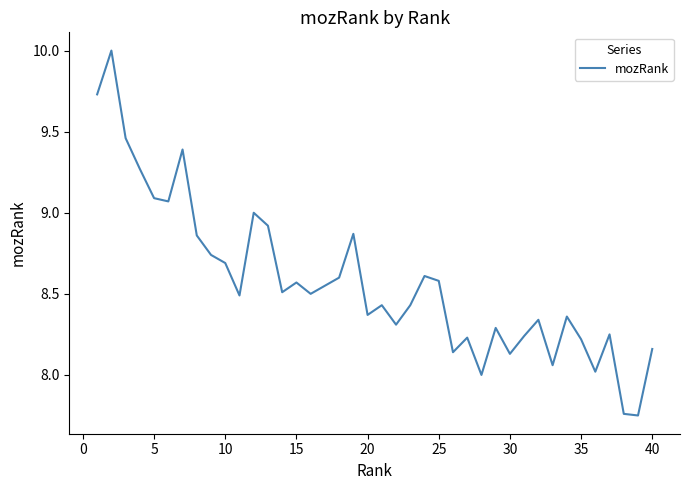

What is the maximum value shown in the chart?

10.0